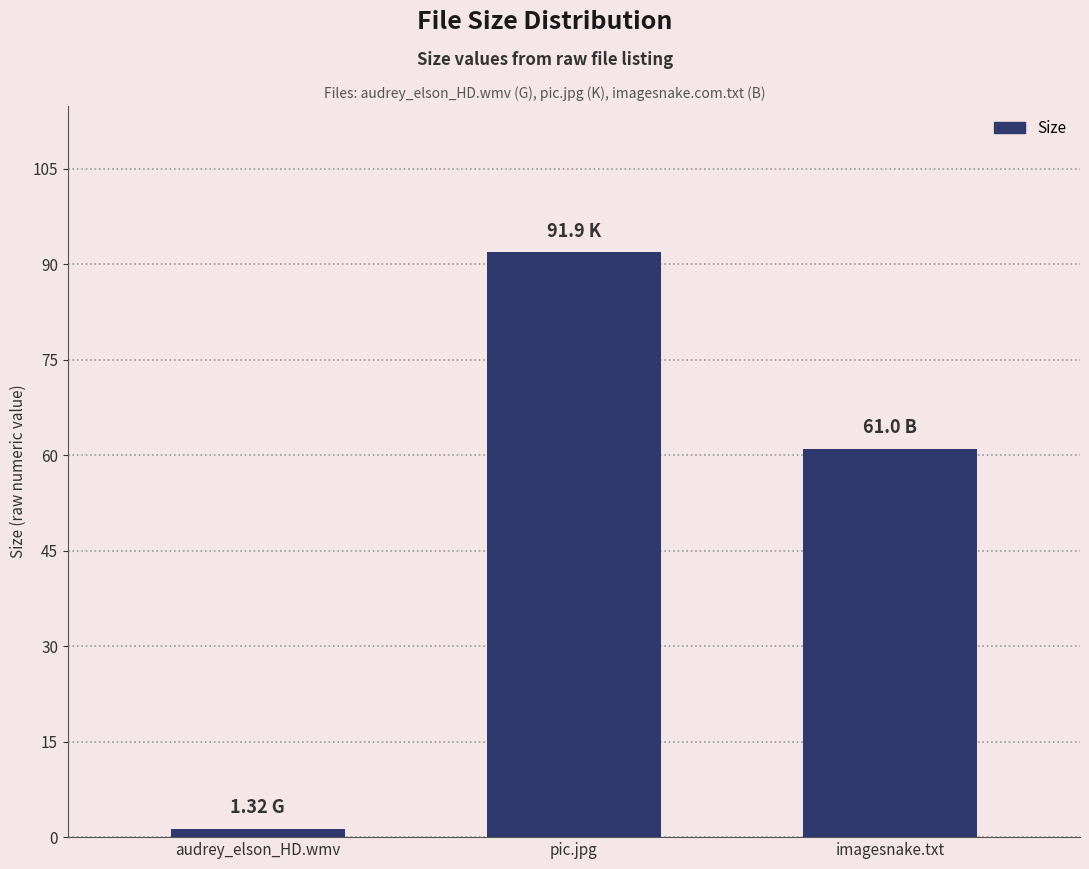

List the labels in order of value, smallest first.

audrey_elson_HD.wmv, imagesnake.txt, pic.jpg